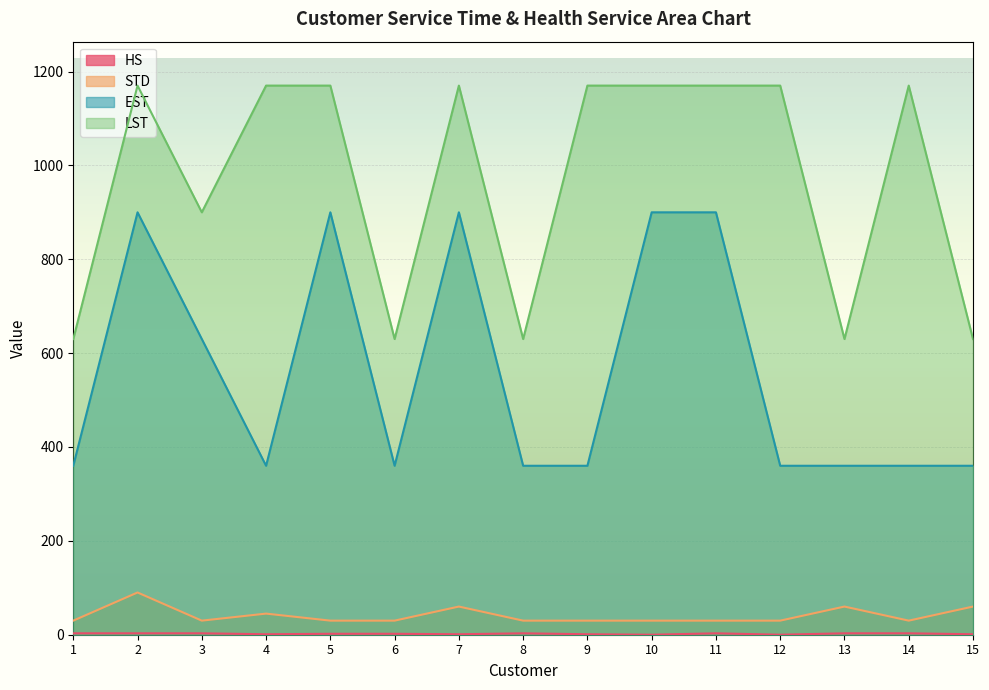

True or false: STD and LST intersect in this chart.

False